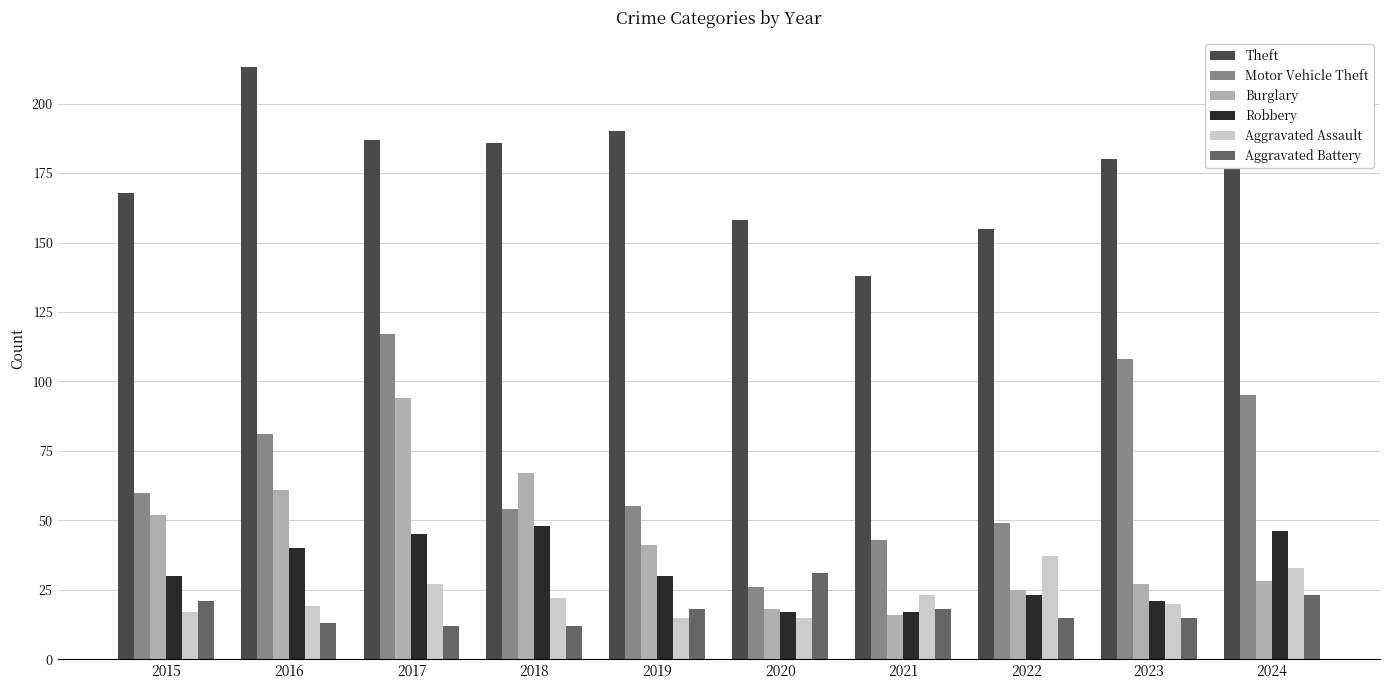

List the series in order of their peak value, lowest first.

Aggravated Battery, Aggravated Assault, Robbery, Burglary, Motor Vehicle Theft, Theft